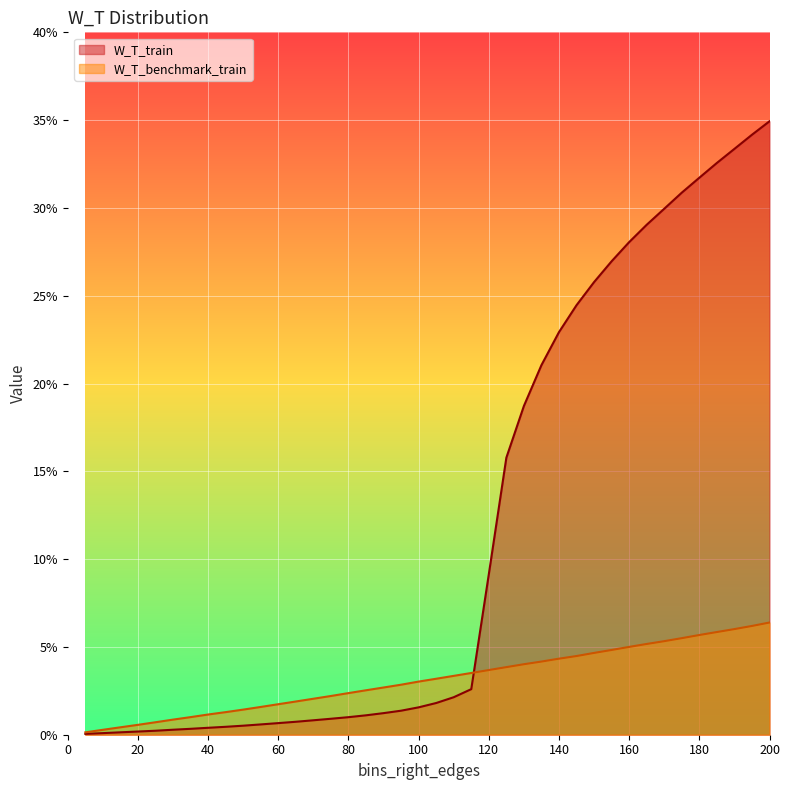

Reading right to left, what are all the values shown in this chart?

W_T_train: 0.3	0.3	0.3	0.3	0.3	0.3	0.3	0.3	0.3	0.3	0.3	0.2	0.2	0.2	0.2	0.2	0.1	0.0	0.0	0.0	0.0	0.0	0.0	0.0	0.0	0.0	0.0	0.0	0.0	0.0	0.0	0.0	0.0	0.0	0.0	0.0	0.0	0.0	0.0	0.0
W_T_benchmark_train: 0.1	0.1	0.1	0.1	0.1	0.1	0.1	0.1	0.1	0.0	0.0	0.0	0.0	0.0	0.0	0.0	0.0	0.0	0.0	0.0	0.0	0.0	0.0	0.0	0.0	0.0	0.0	0.0	0.0	0.0	0.0	0.0	0.0	0.0	0.0	0.0	0.0	0.0	0.0	0.0